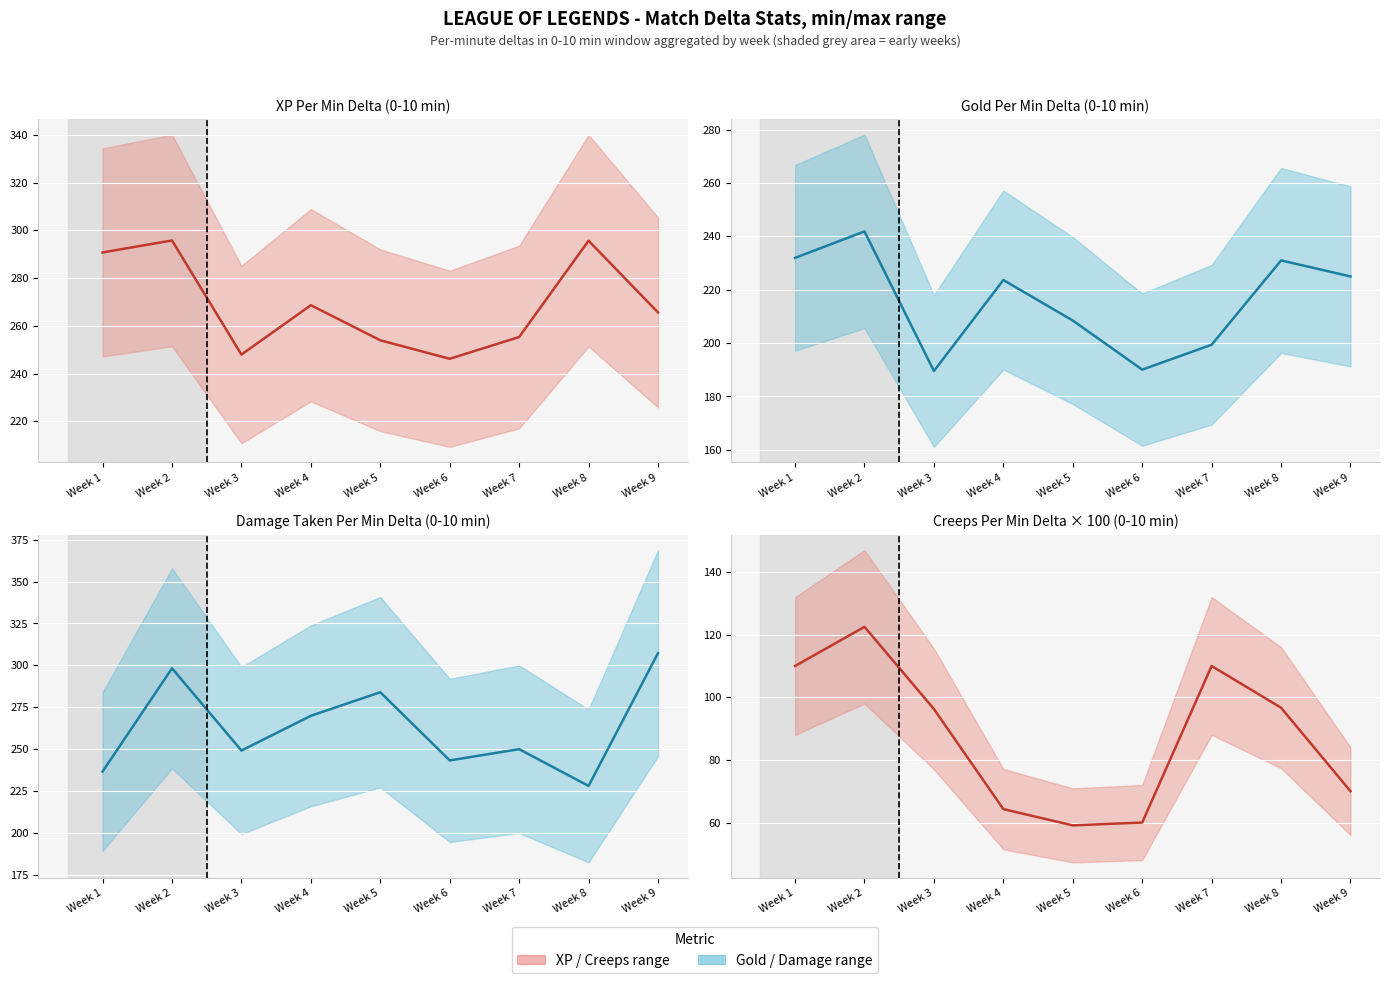

Reading left to right, what are all the values shown in this chart?

xpPerMinDeltas@0-10 (mean): Week 1=290.8	Week 2=295.8	Week 3=247.9	Week 4=268.6	Week 5=253.9	Week 6=246.2	Week 7=255.3	Week 8=295.7	Week 9=265.6
goldPerMinDeltas@0-10 (mean): Week 1=232.0	Week 2=241.9	Week 3=189.5	Week 4=223.7	Week 5=208.5	Week 6=190.1	Week 7=199.4	Week 8=231.0	Week 9=225.0
damageTakenPerMinDeltas@0-10 (mean): Week 1=236.7	Week 2=298.2	Week 3=249.2	Week 4=269.9	Week 5=284.0	Week 6=243.3	Week 7=250.0	Week 8=228.1	Week 9=307.3
creepsPerMinDeltas@0-10 (mean): Week 1=110.0	Week 2=122.5	Week 3=96.2	Week 4=64.3	Week 5=59.1	Week 6=60.0	Week 7=110.0	Week 8=96.7	Week 9=70.0